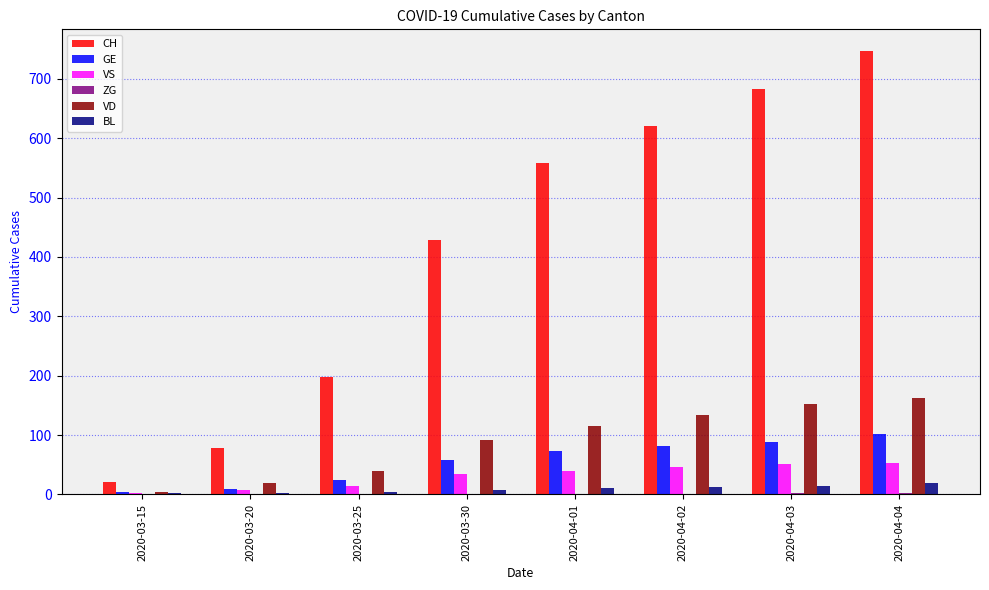

Between 2020-03-30 and 2020-04-01, which series saw the biggest shift?

CH